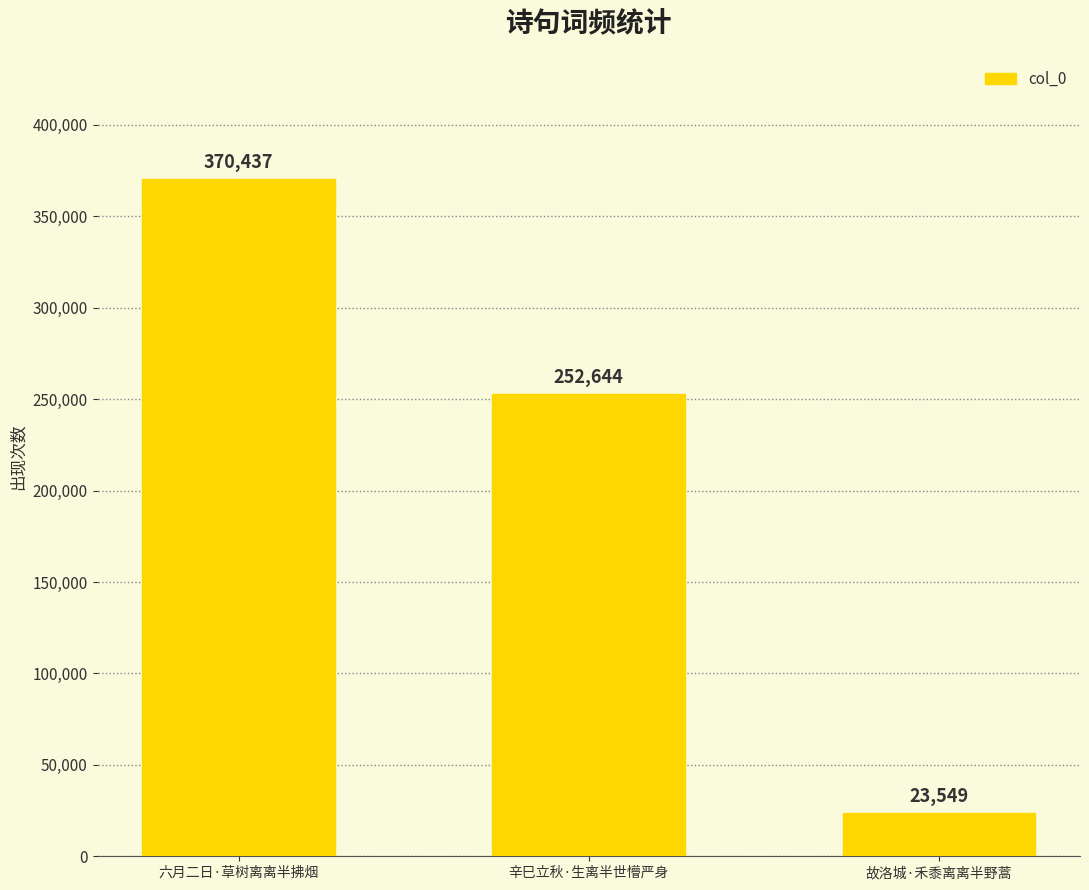

Reading right to left, extract all data points from this chart.

故洛城·禾黍离离半野蒿=23549	辛巳立秋·生离半世懵严身=252644	六月二日·草树离离半拂烟=370437